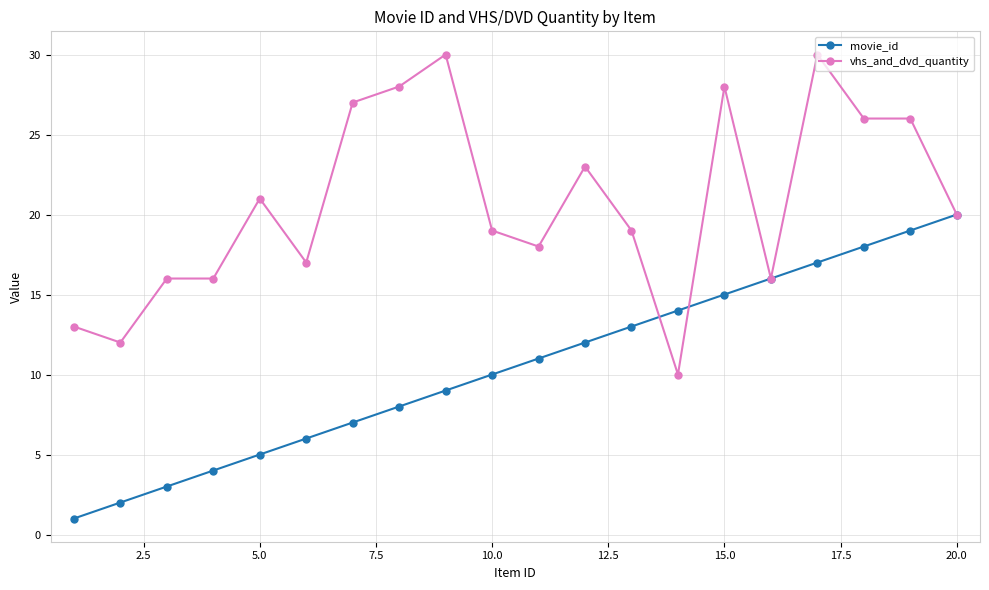

Which series has the largest total across all categories?

vhs_and_dvd_quantity